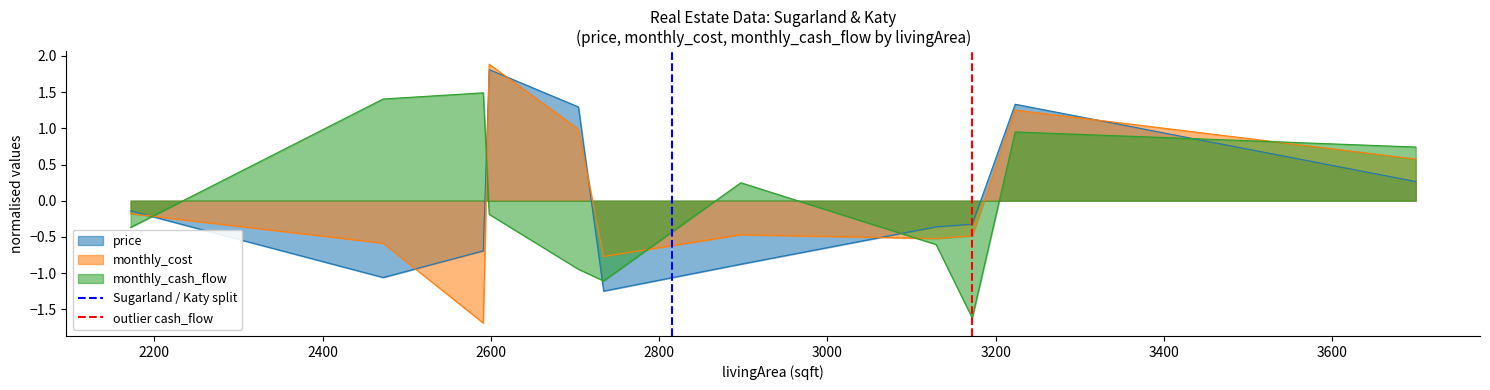

How many intersections are there between price and monthly_cash_flow?

5